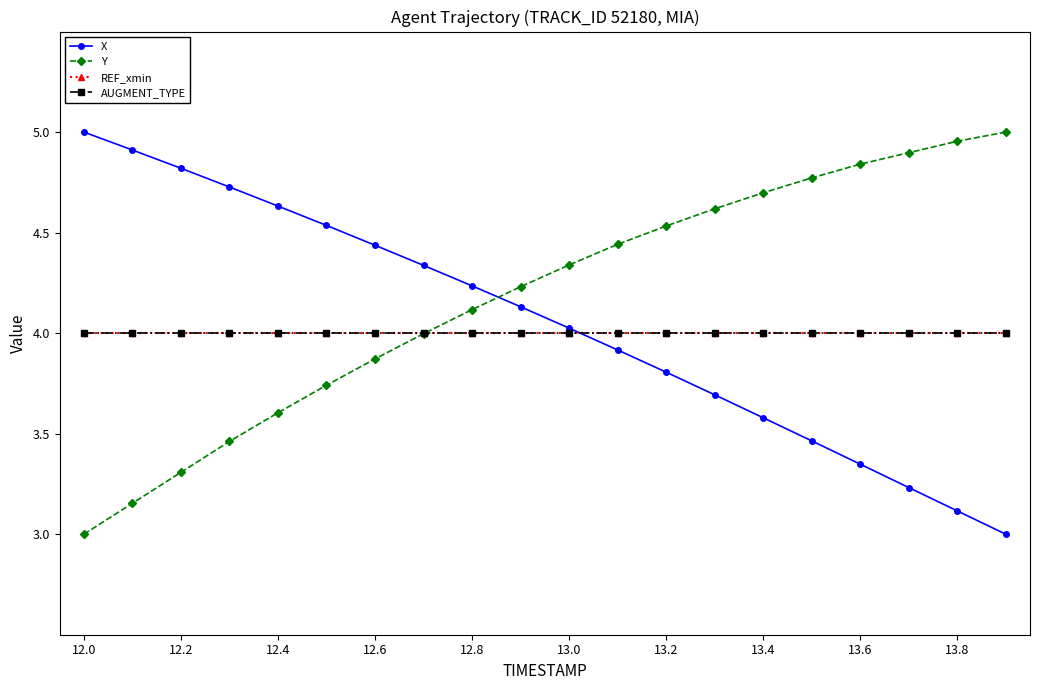

Does the chart have visible grid lines?

No